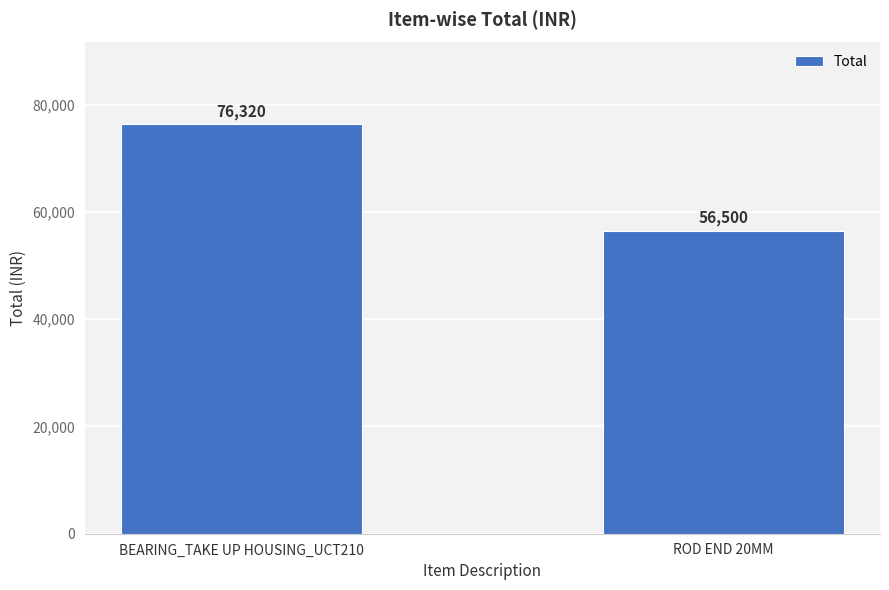

Which label corresponds to the largest value in the chart?

BEARING_TAKE UP HOUSING_UCT210